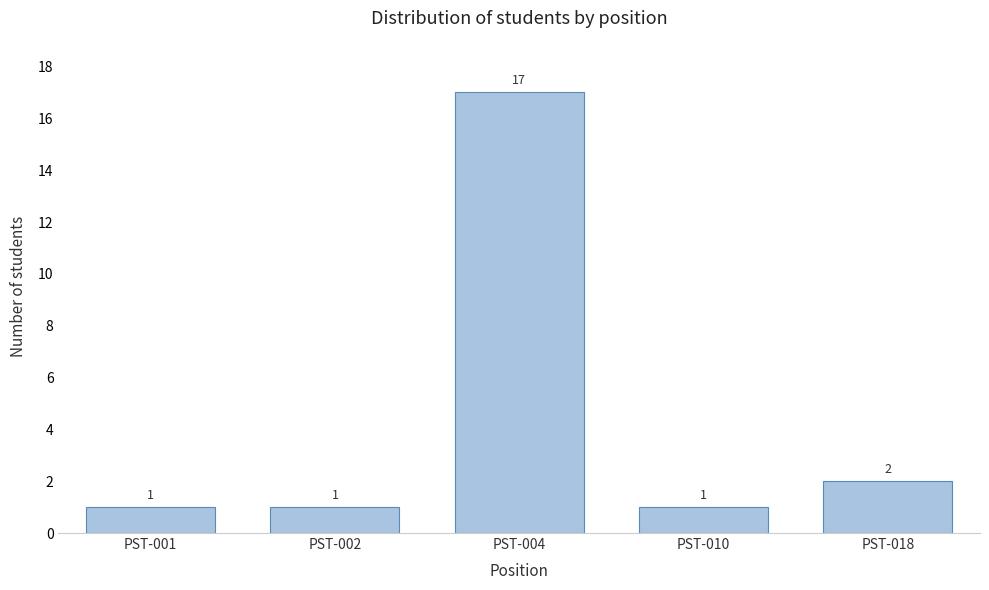

Reading left to right, transcribe all the data shown in this chart.

1	1	17	1	2